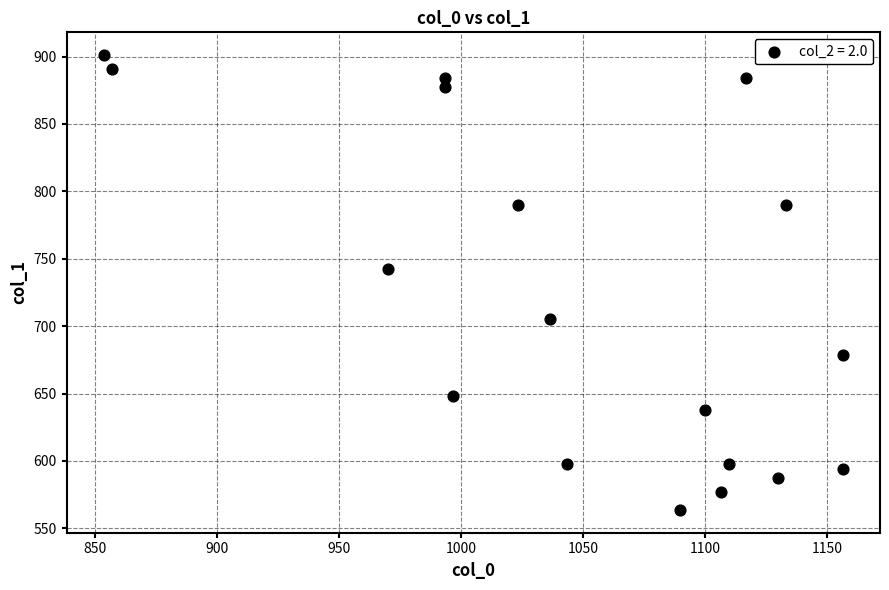

What Y value in the scatter plot is closest to 732?

742.5